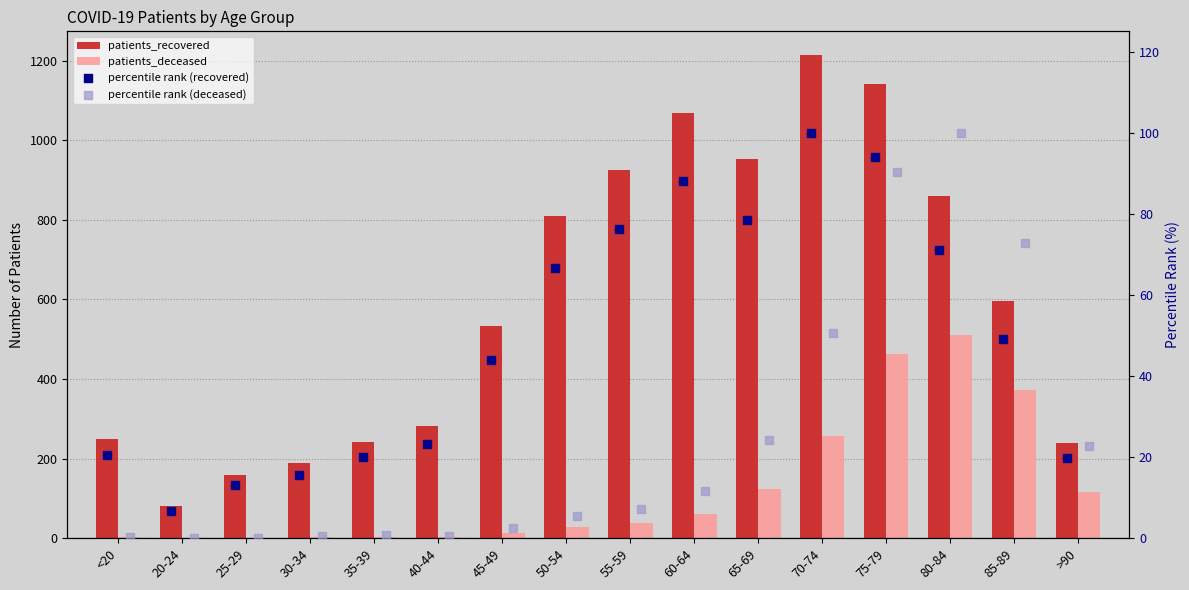

Is the value of percentile rank (recovered) at 30-34 greater than the value of patients_recovered at <20?

No